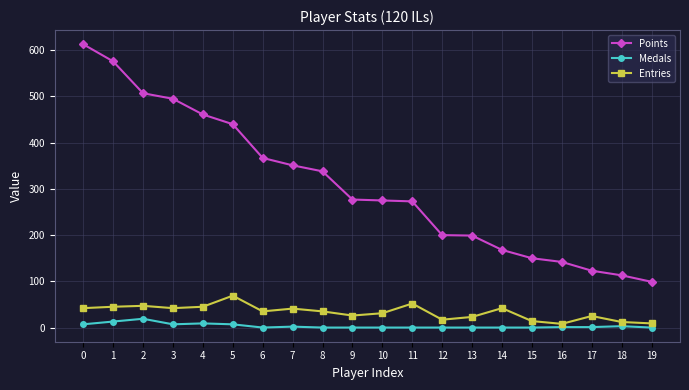

Is it true that Medals equals 0 at 6?

True